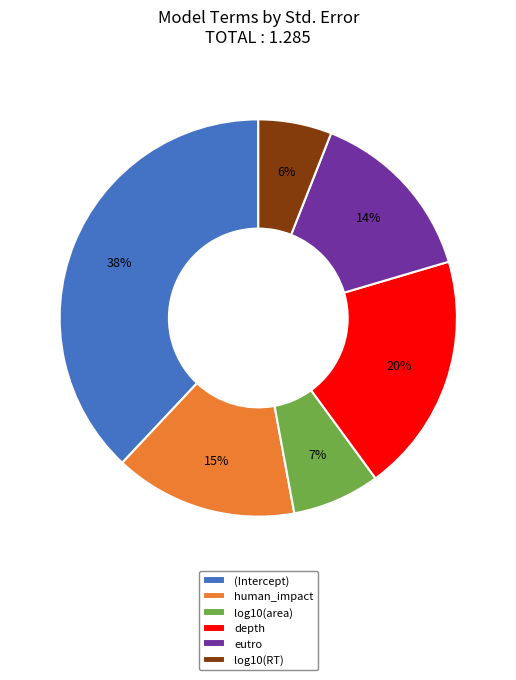

To the nearest percent, what is the difference between the largest and smallest slice percentages?

32%